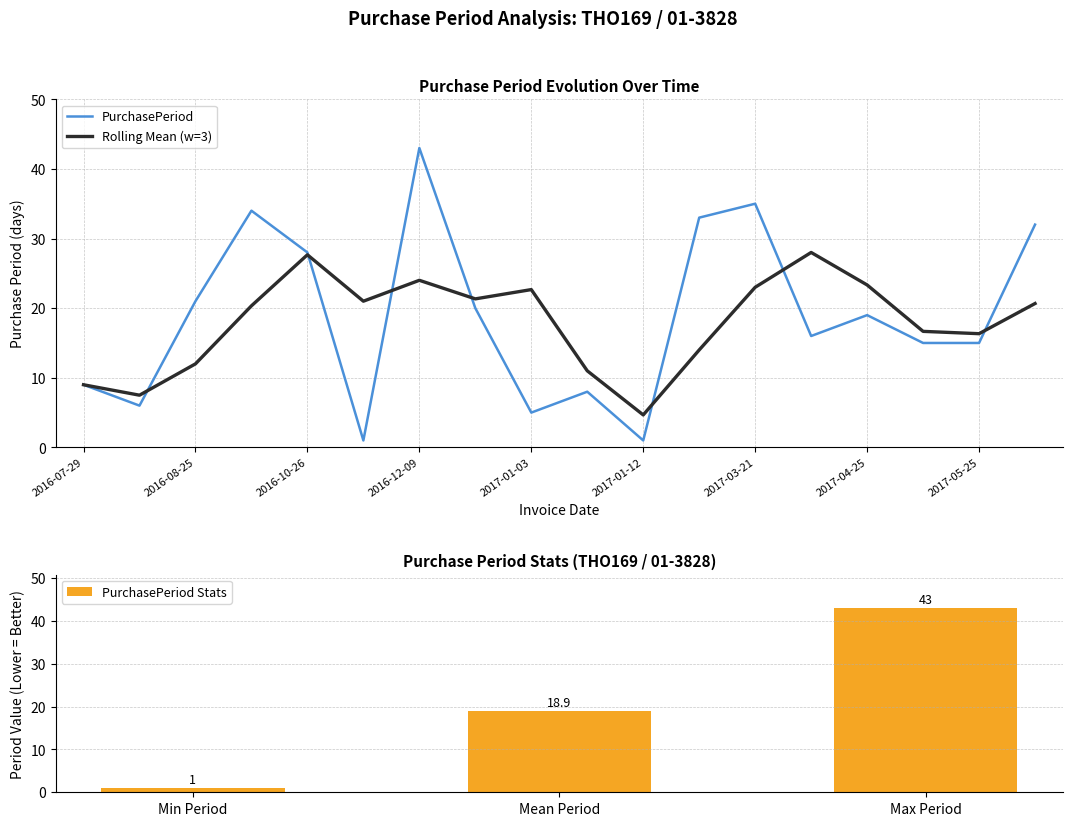

The chart shows a value of 9 at 2017-04-06. True or false?

False